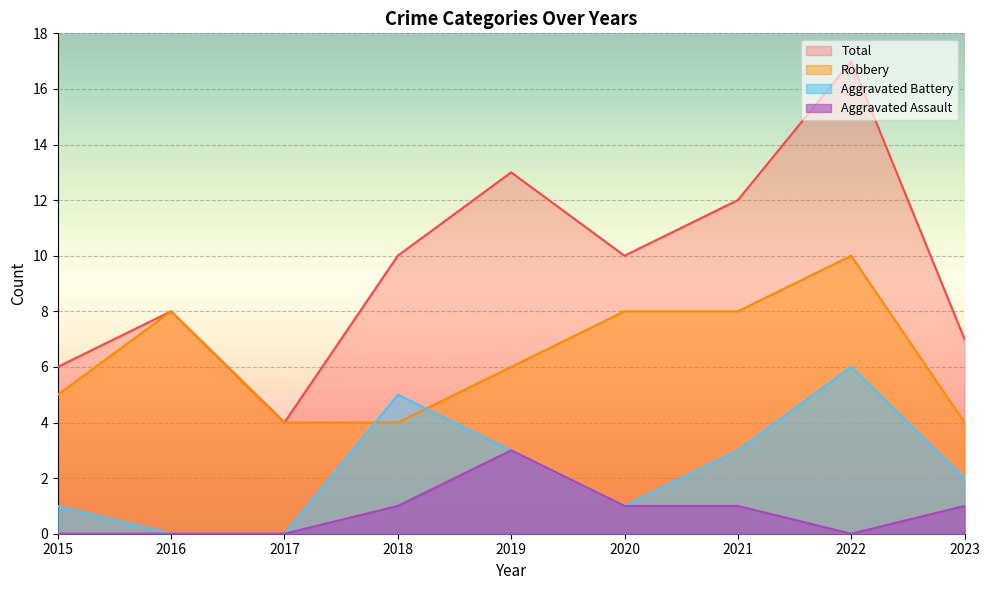

Which series has the widest spread of values?

Total